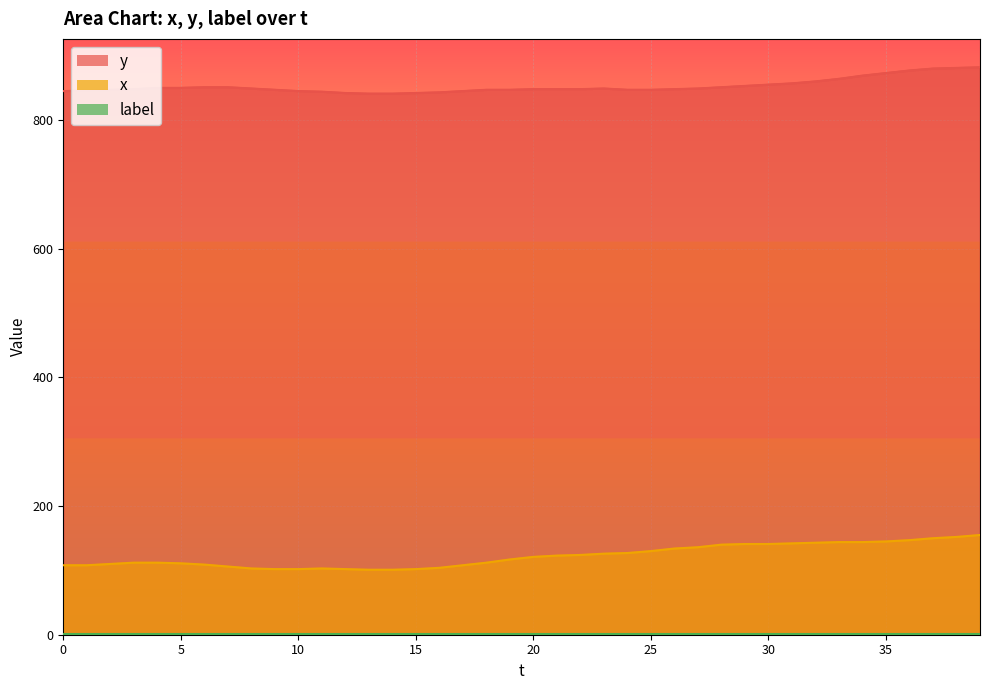

What is the difference between the x values at 9 and 22?

22